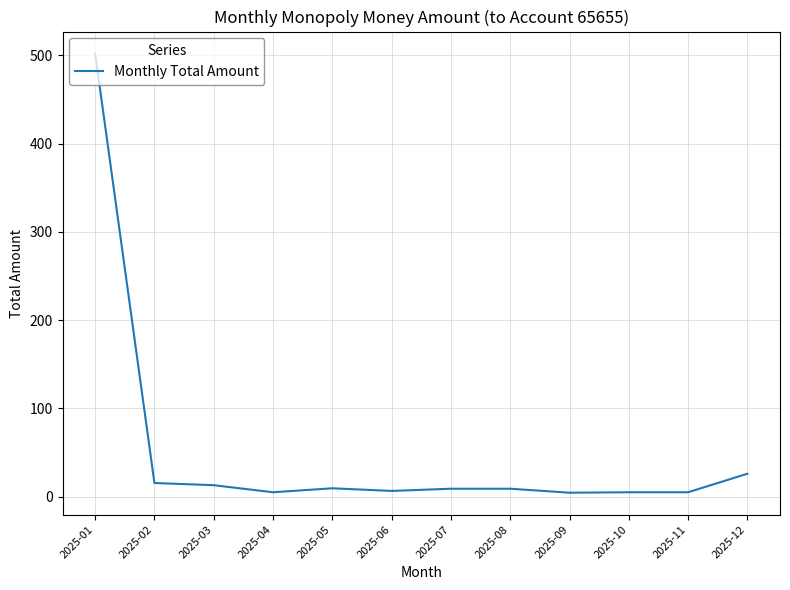

What is the difference between the second highest and minimum values?

21.5